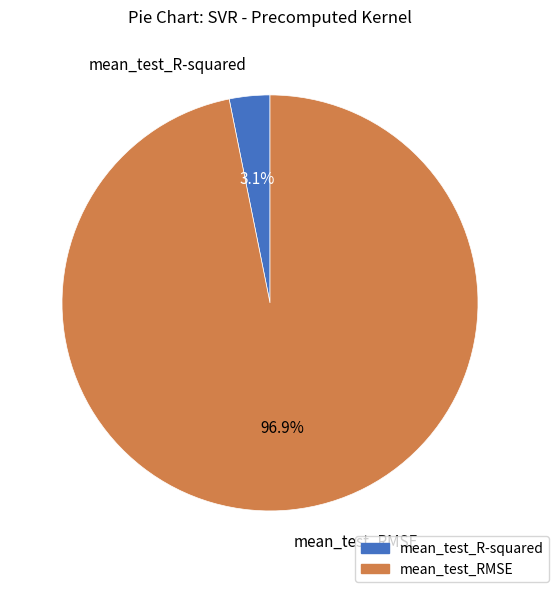

To the nearest percent, what is the combined percentage of mean_test_R-squared and mean_test_RMSE?

100%